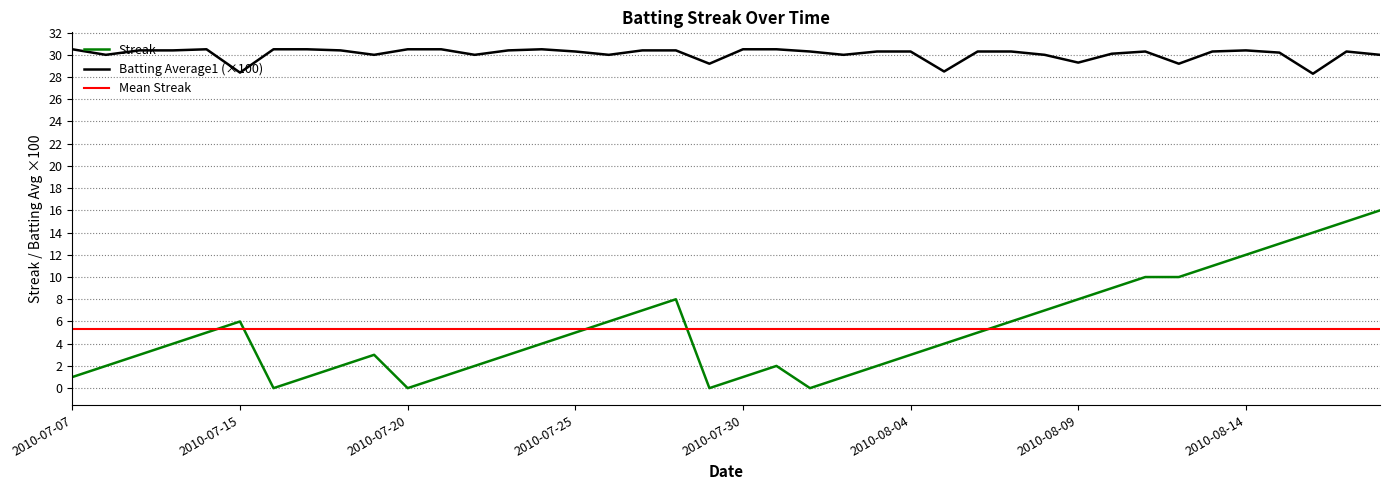

Is the value of Streak at 2010-08-04 greater than the value of Batting Average1 at 2010-07-21?

No